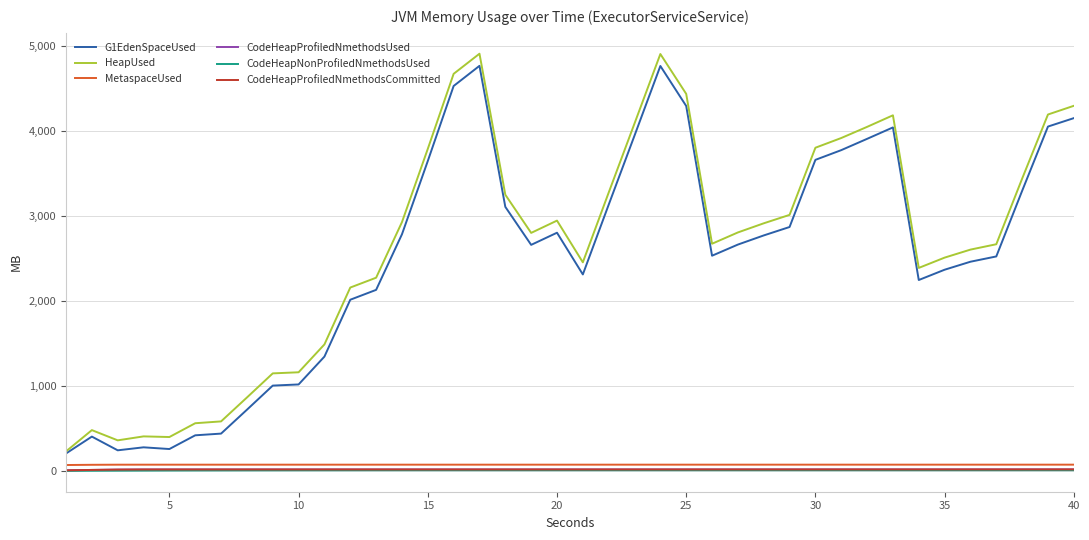

Which series has the widest spread of values?

HeapUsed